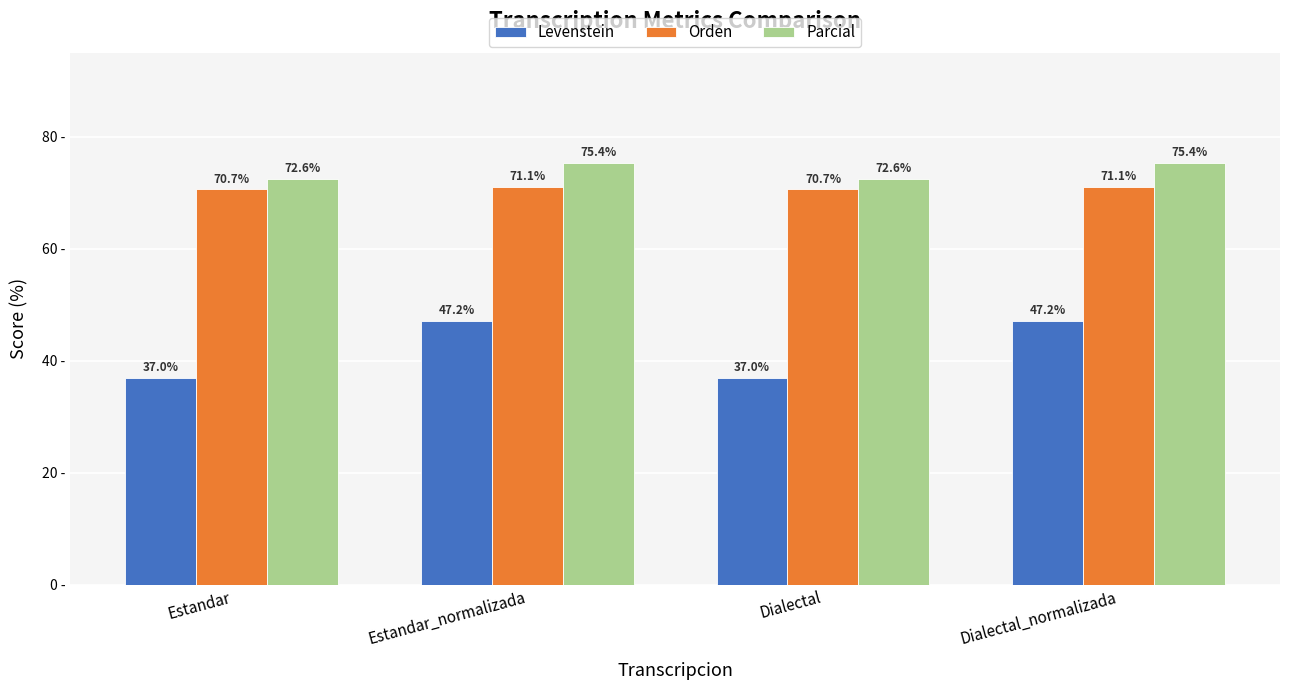

At which label does Levenstein first exceed 47?

Estandar_normalizada